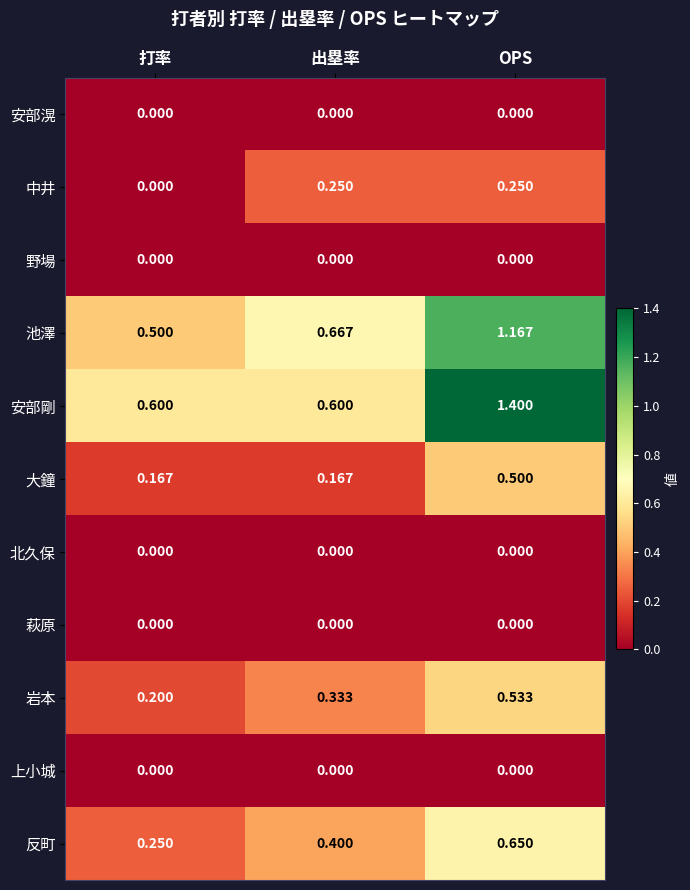

At which label is 中井 closest to 0?

打率